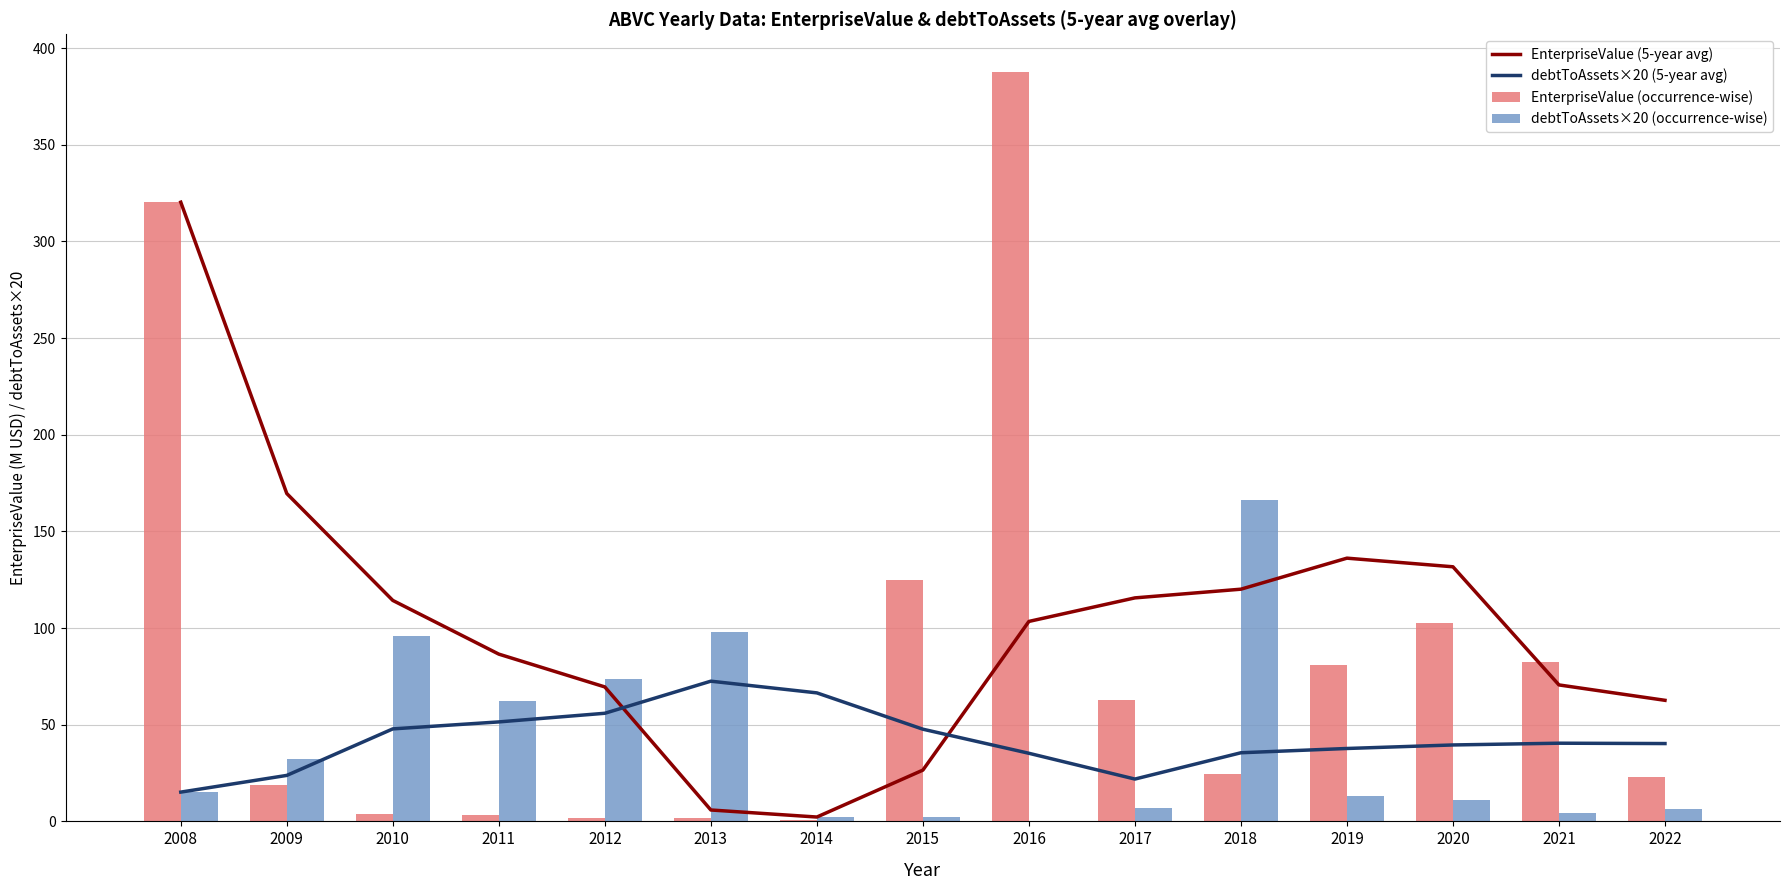

What is the average value of the EnterpriseValue (none occurrence-wise) series?

82.6